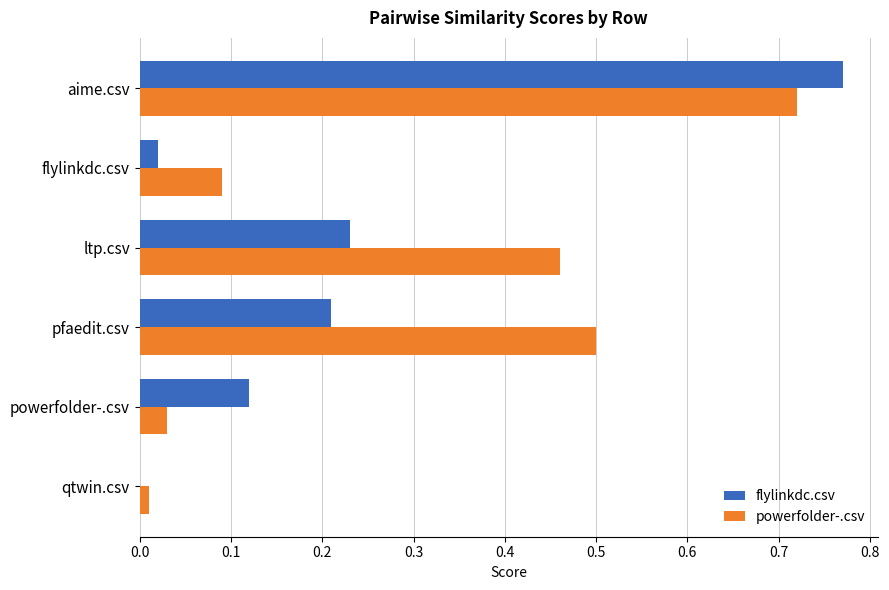

Which category has the highest value across all series?

aime.csv